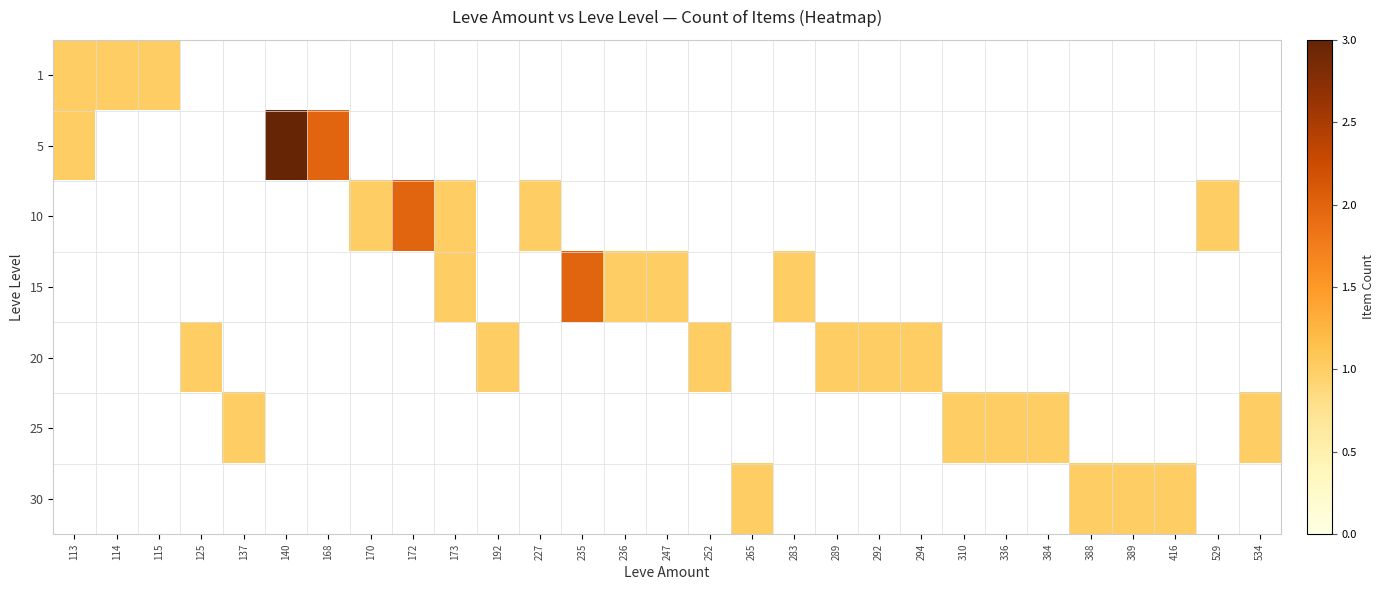

Which series changed the most between 294 and 534?

20